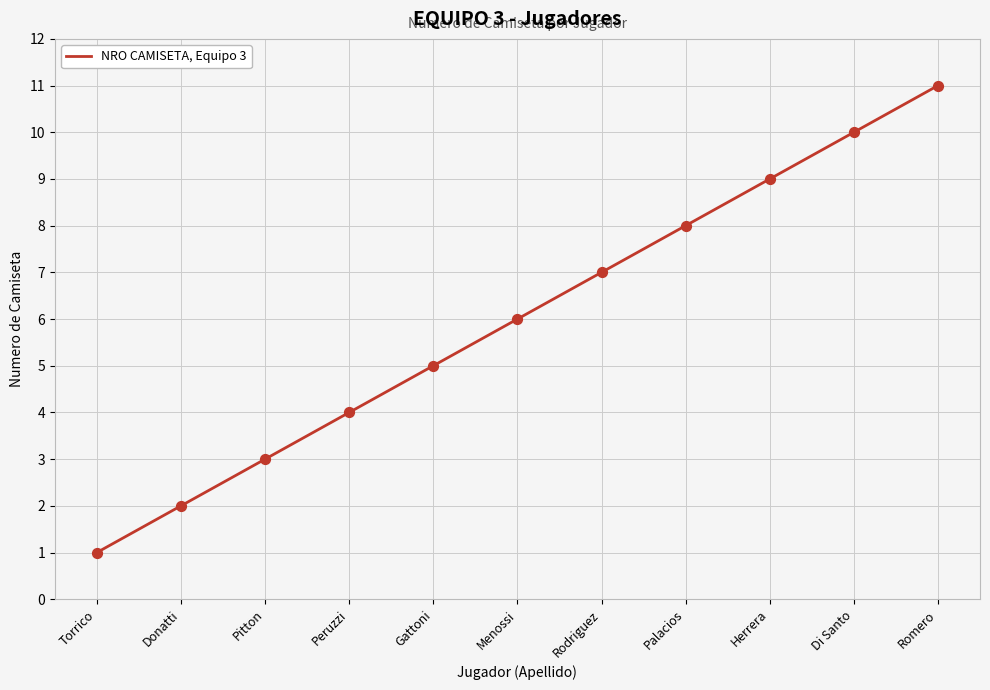

Approximately how many times larger is the value at Romero compared to Herrera?

1.2